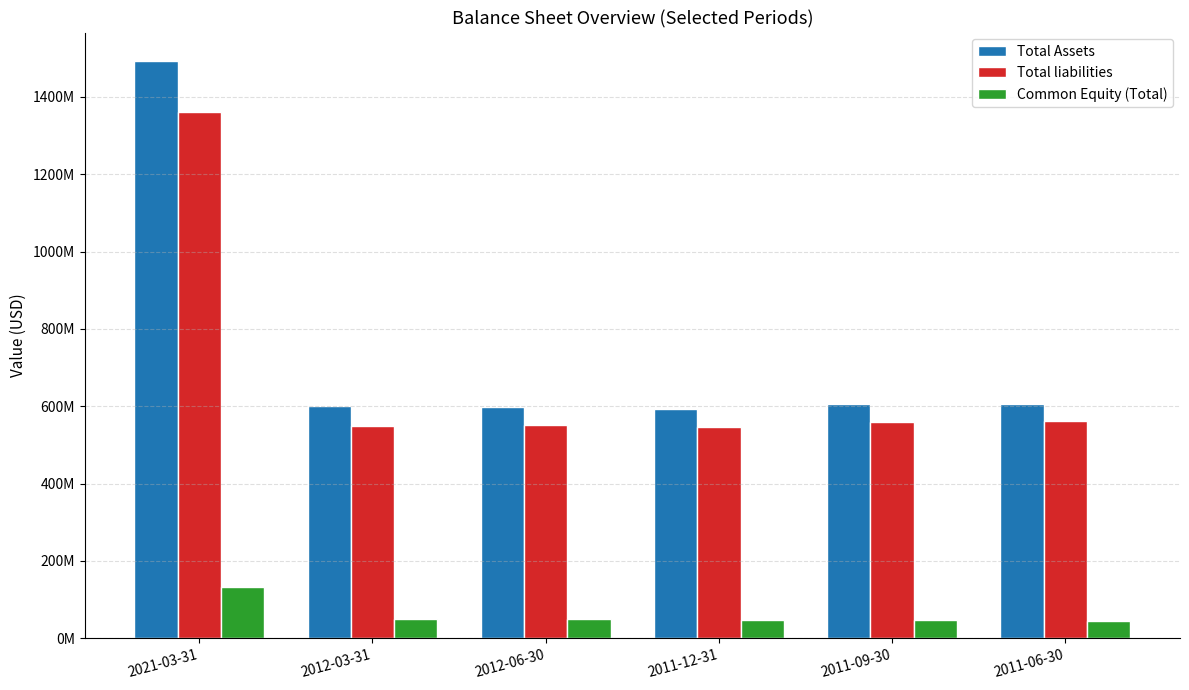

What is the total value across all series at 2011-12-31?

1187774000